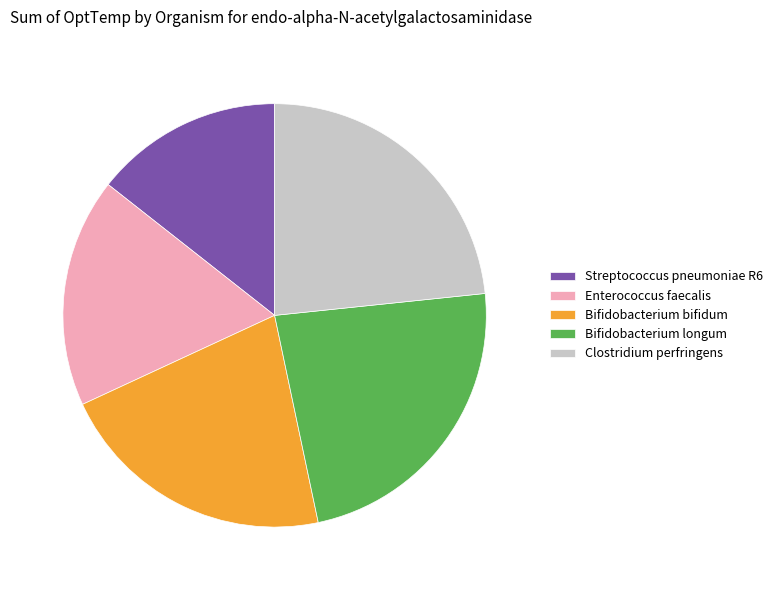

True or false: Bifidobacterium longum accounts for 23% of the total.

True